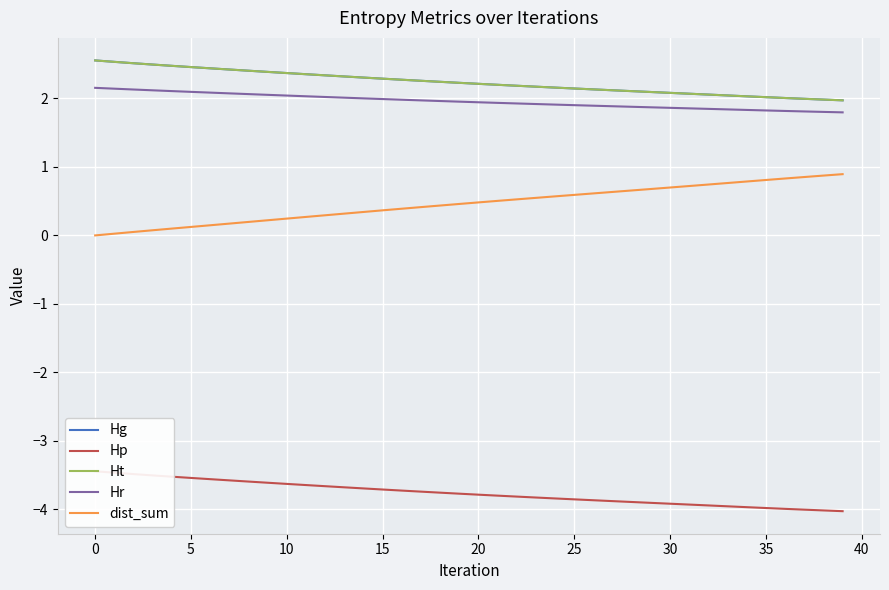

Which category has the highest value in the dist_sum series?

39